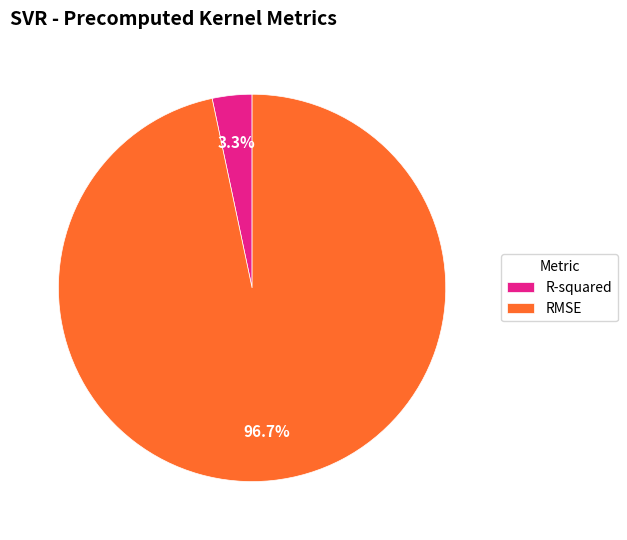

Count the number of slices in the pie.

2